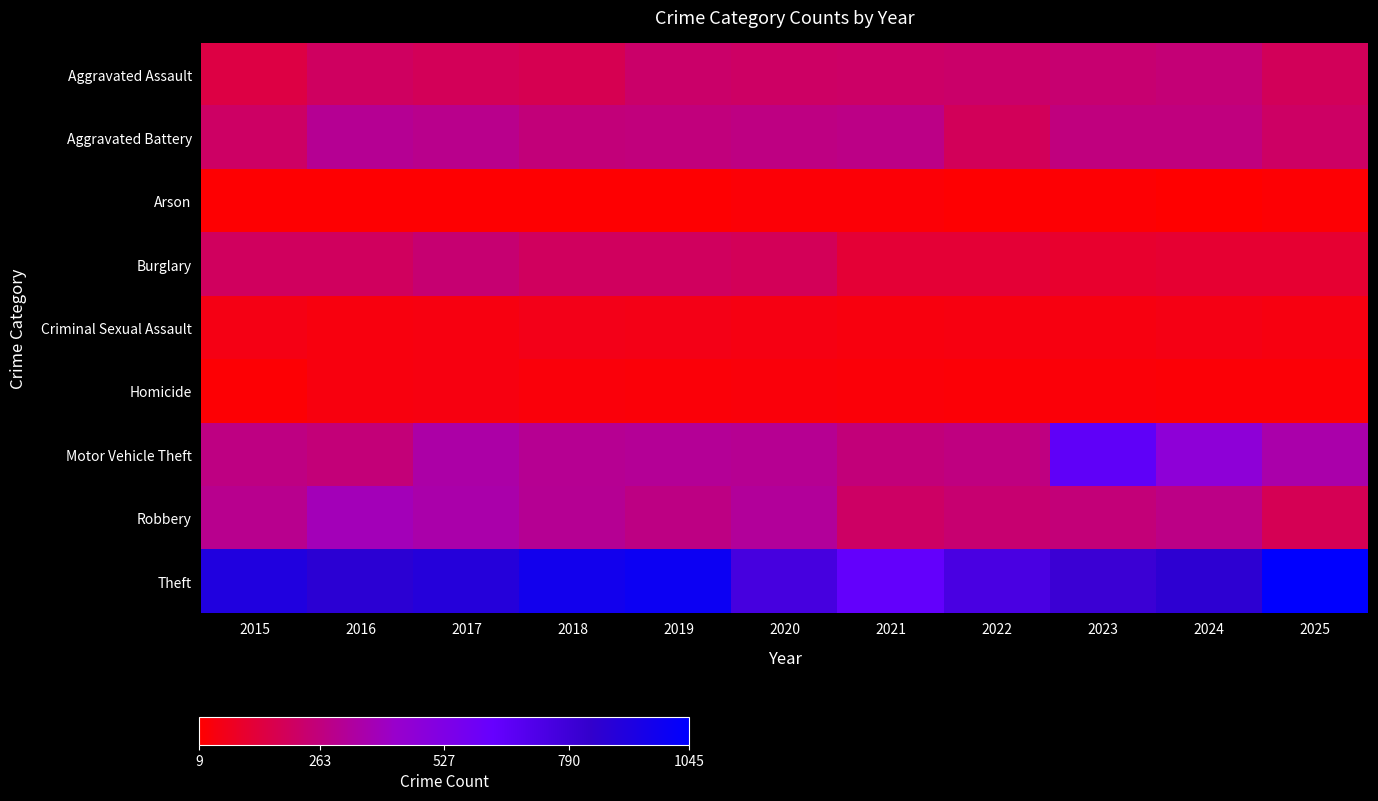

Reading left to right, transcribe all the data shown in this chart.

Aggravated Assault: 2015=147	2016=204	2017=189	2018=177	2019=224	2020=214	2021=218	2022=225	2023=239	2024=250	2025=193
Aggravated Battery: 2015=215	2016=310	2017=294	2018=259	2019=263	2020=276	2021=281	2022=194	2023=264	2024=265	2025=215
Arson: 2015=15	2016=16	2017=15	2018=16	2019=14	2020=22	2021=22	2022=16	2023=18	2024=9	2025=19
Burglary: 2015=202	2016=201	2017=241	2018=201	2019=202	2020=191	2021=120	2022=121	2023=103	2024=112	2025=114
Criminal Sexual Assault: 2015=52	2016=38	2017=44	2018=61	2019=55	2020=46	2021=39	2022=45	2023=43	2024=53	2025=44
Homicide: 2015=18	2016=39	2017=42	2018=32	2019=26	2020=32	2021=28	2022=23	2023=27	2024=22	2025=22
Motor Vehicle Theft: 2015=274	2016=254	2017=345	2018=308	2019=313	2020=307	2021=256	2022=272	2023=659	2024=469	2025=353
Robbery: 2015=300	2016=383	2017=353	2018=311	2019=277	2020=322	2021=212	2022=236	2023=253	2024=283	2025=181
Theft: 2015=915	2016=867	2017=892	2018=969	2019=996	2020=761	2021=644	2022=748	2023=803	2024=859	2025=1045